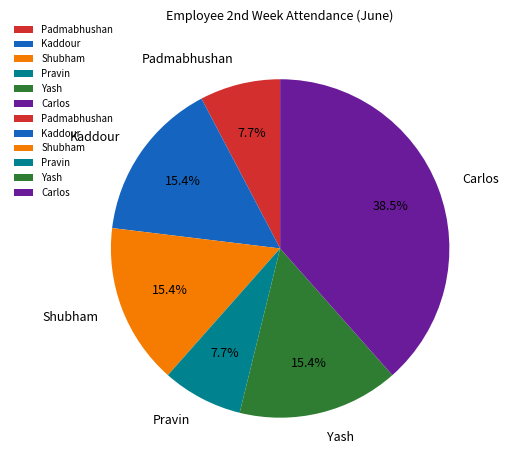

Is it true that Kaddour is 15% of the pie?

True